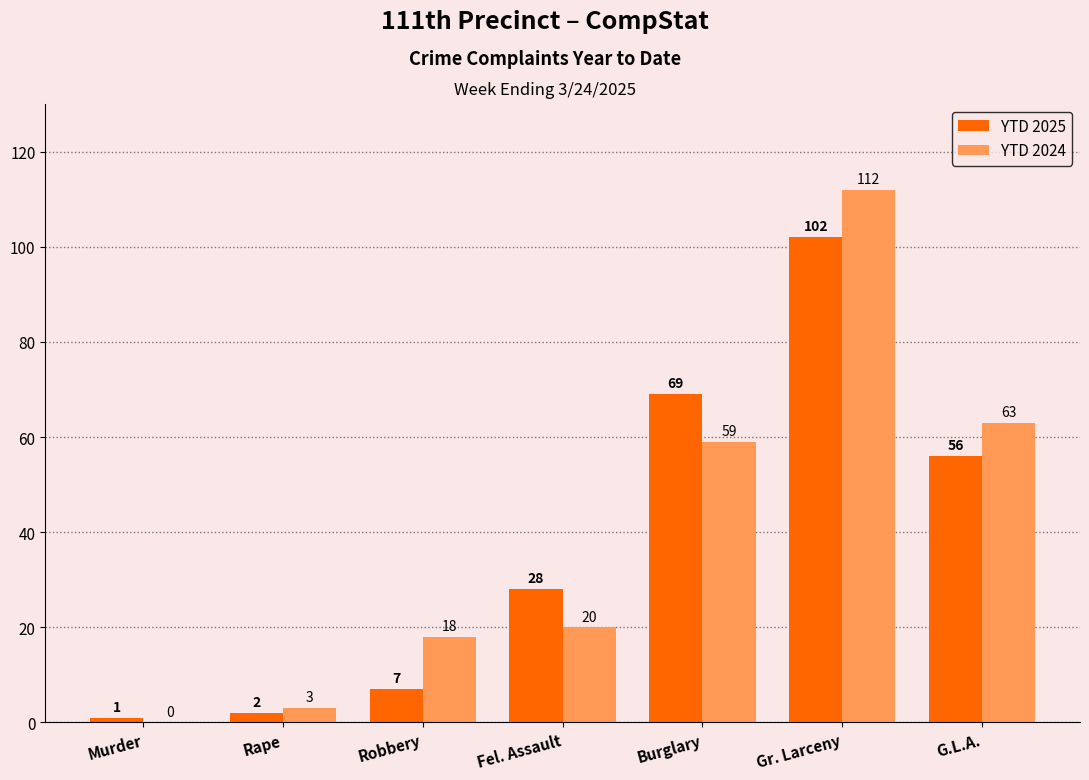

What is the highest value of the YTD 2024 series?

112